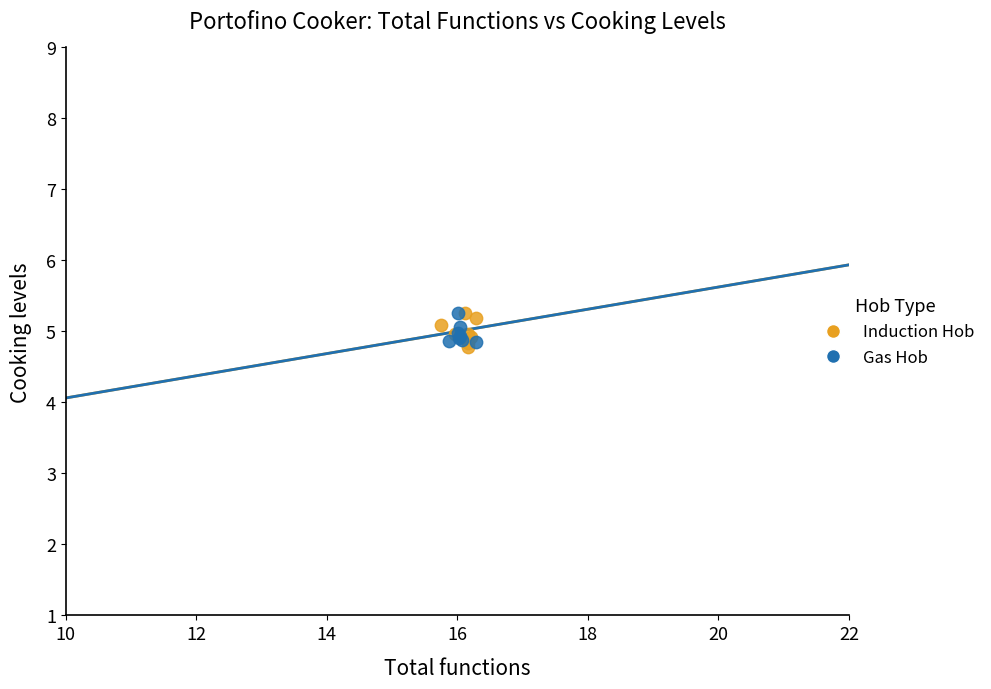

Which series contains the lowest Y value?

Induction Hob